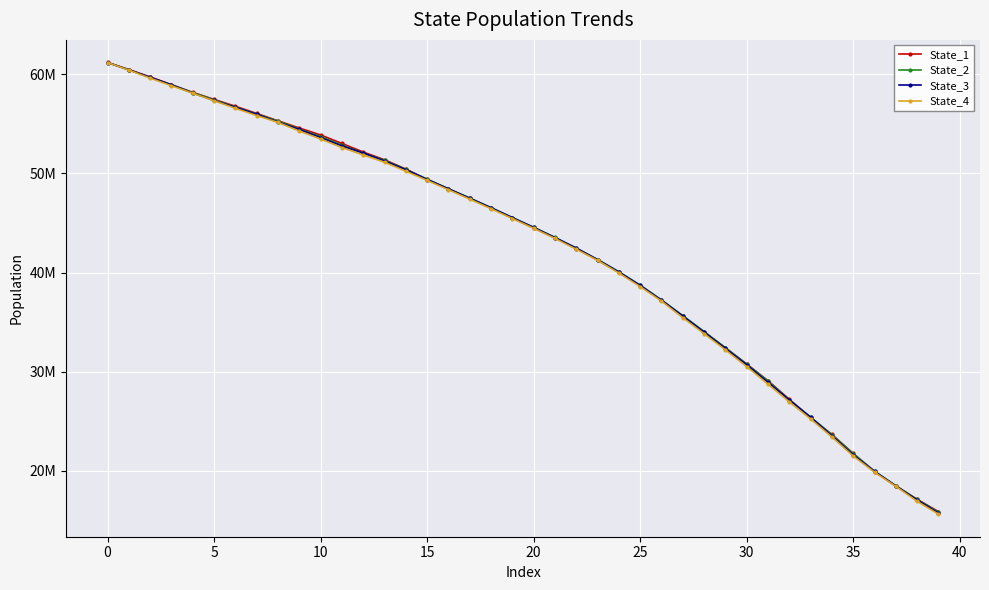

True or false: State_2 has more than 2 points higher than both neighbors.

False